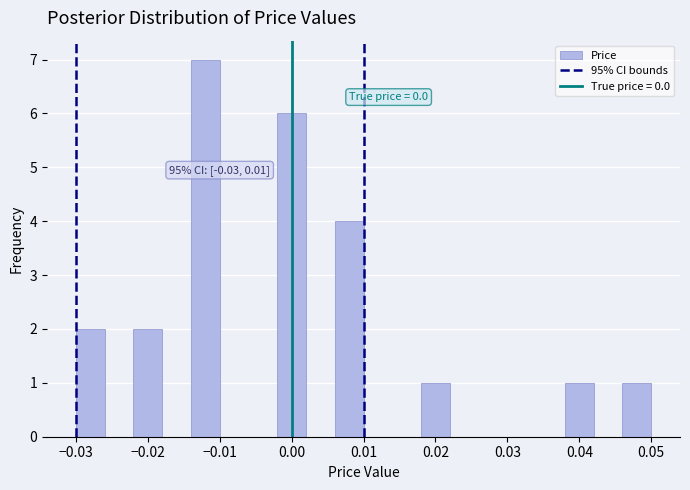

Which range on the x-axis has the tallest bar?

-0.014 to -0.010